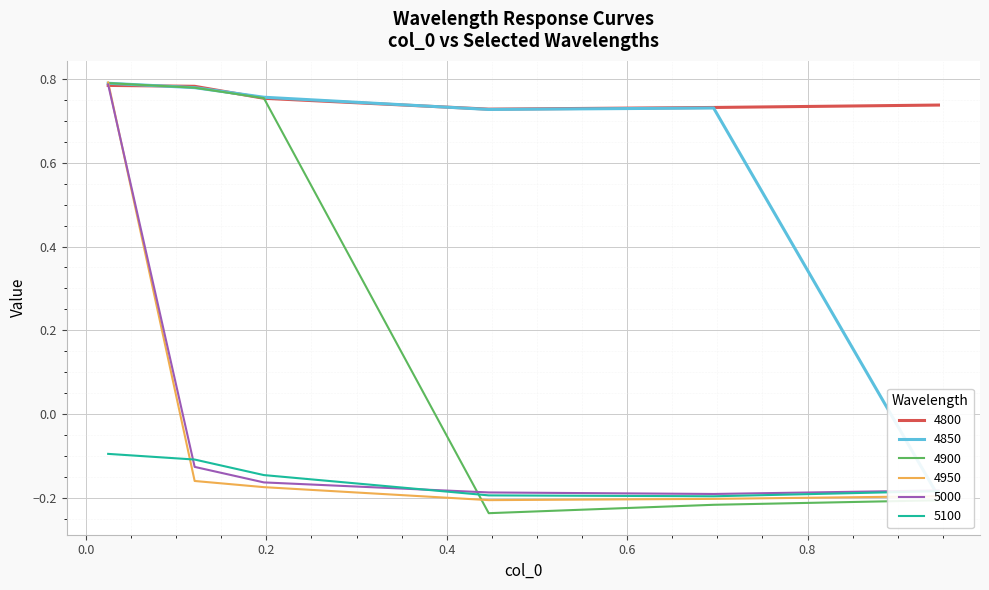

Which series has the largest total across all categories?

4800